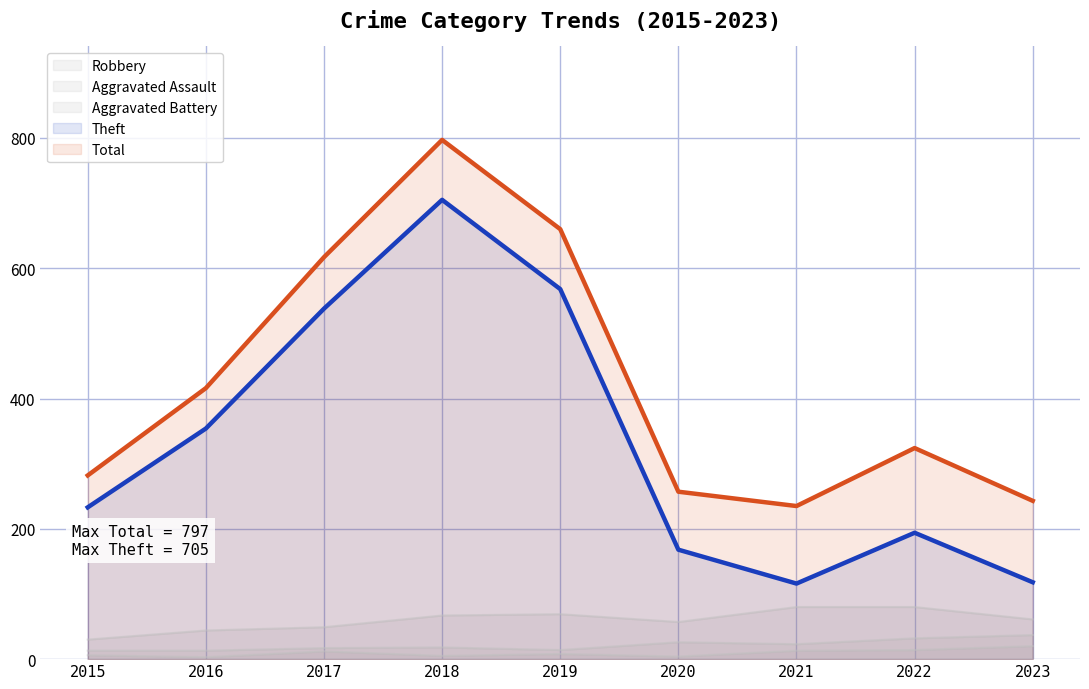

How many interior local peaks does the Total series have?

2